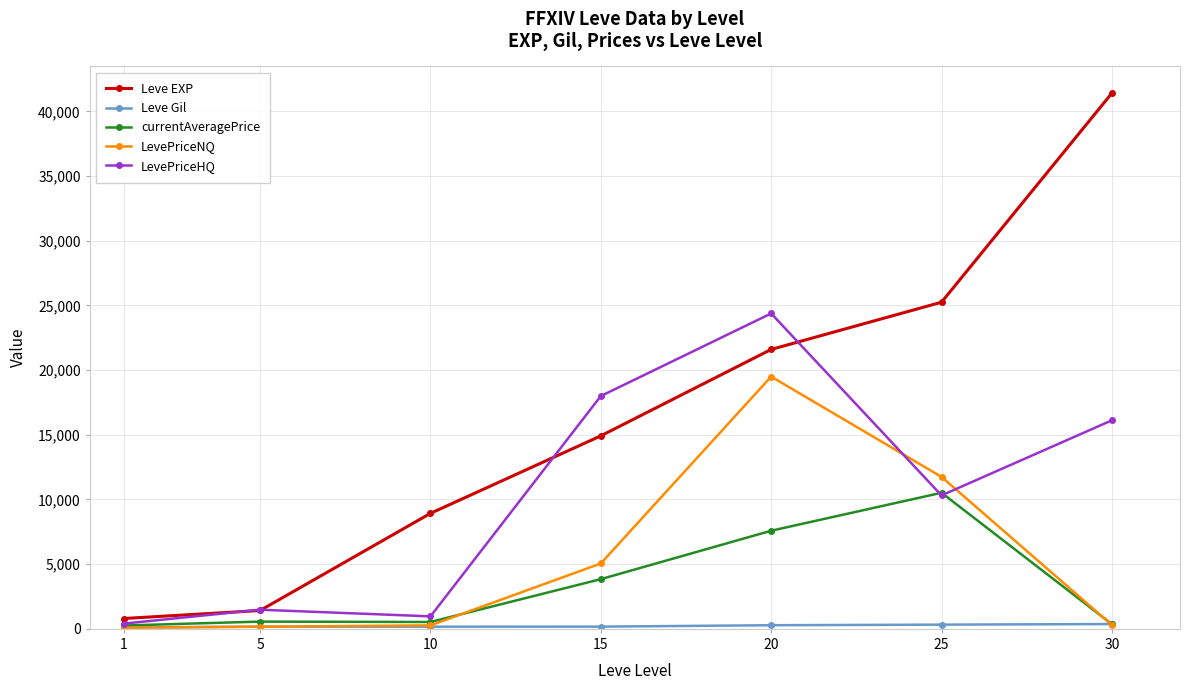

At which category is the sum across all series the highest?

20